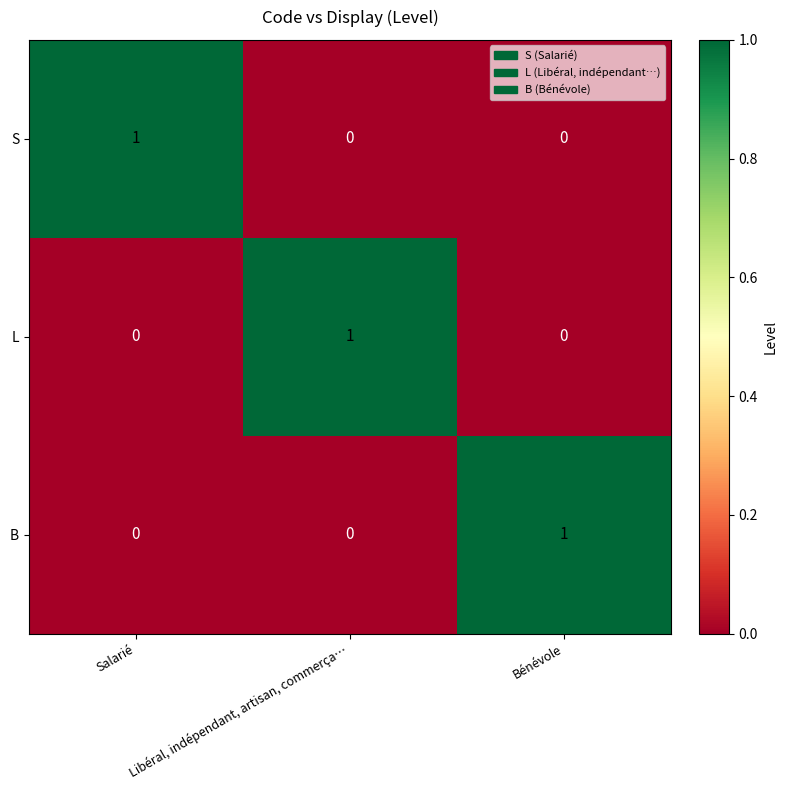

How many B values are between 0 and 1?

3